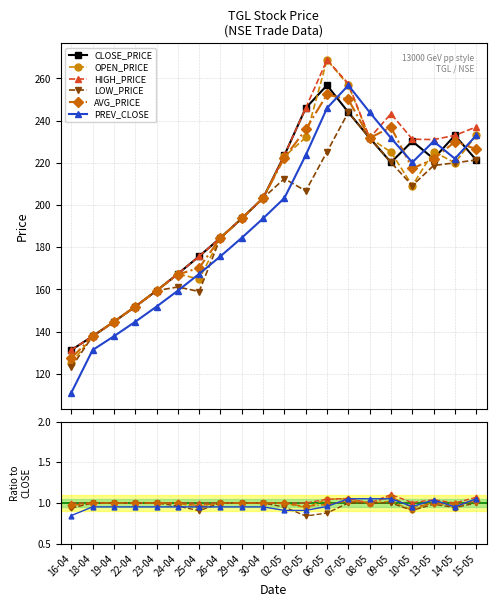

What is the label of the 14th point from the left?

07-05